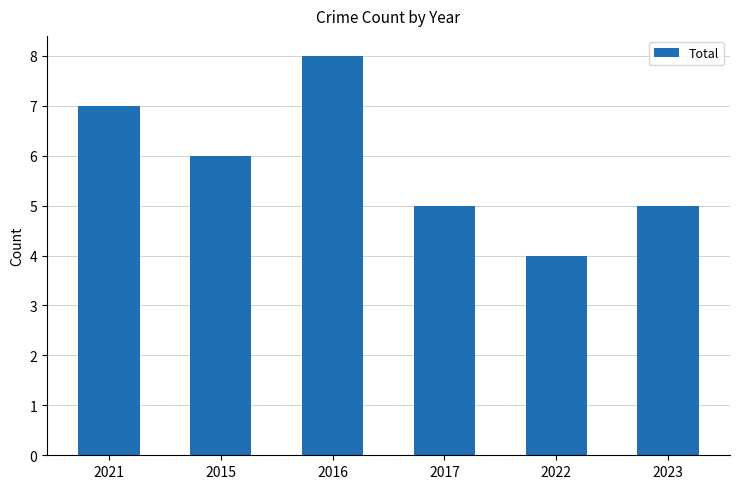

How many series are shown in this chart?

1